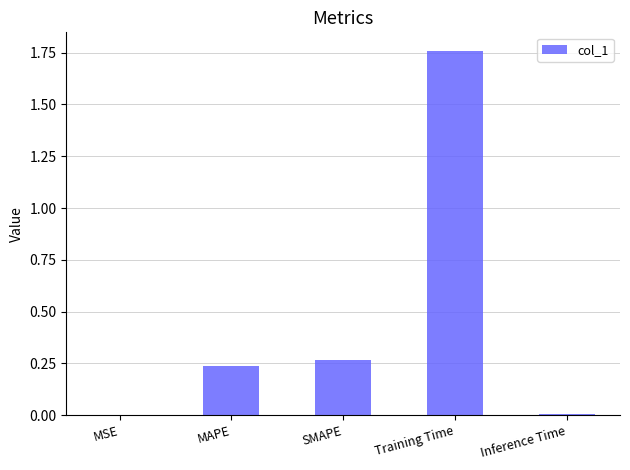

At which category does the chart reach its peak across all series?

Training Time